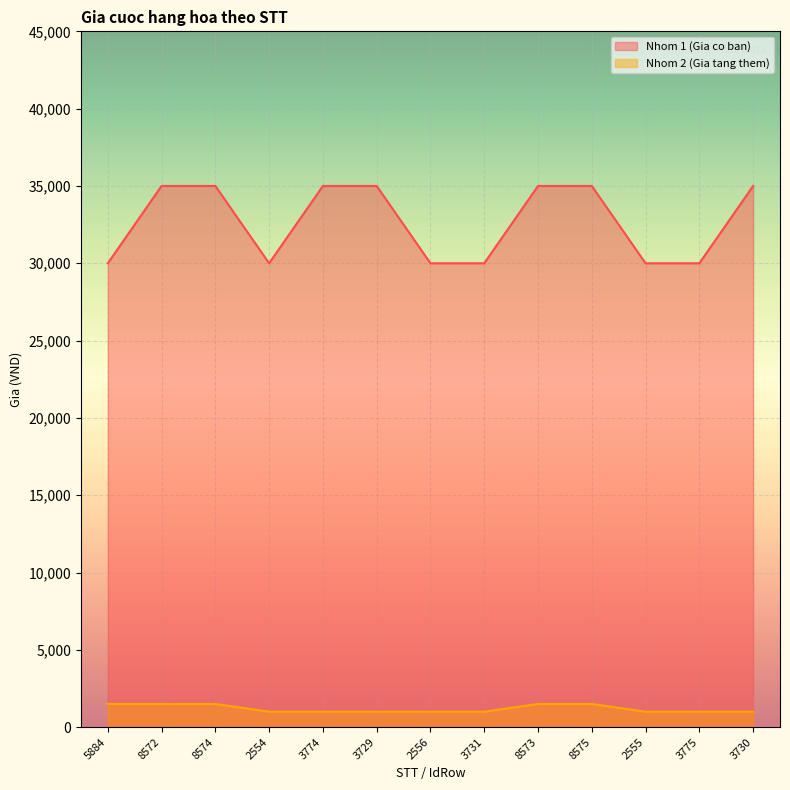

The Nhom 2 (Gia tang them) series shows 1500 at 8572. True or false?

True